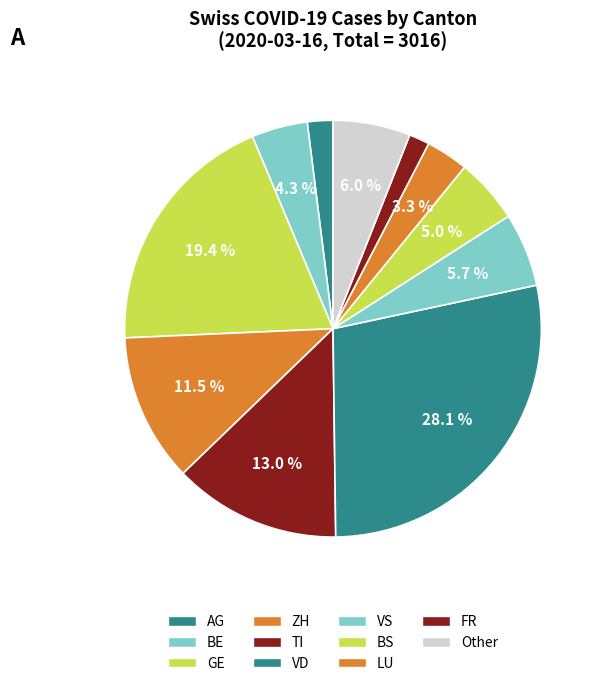

Is there a majority slice in this chart?

No